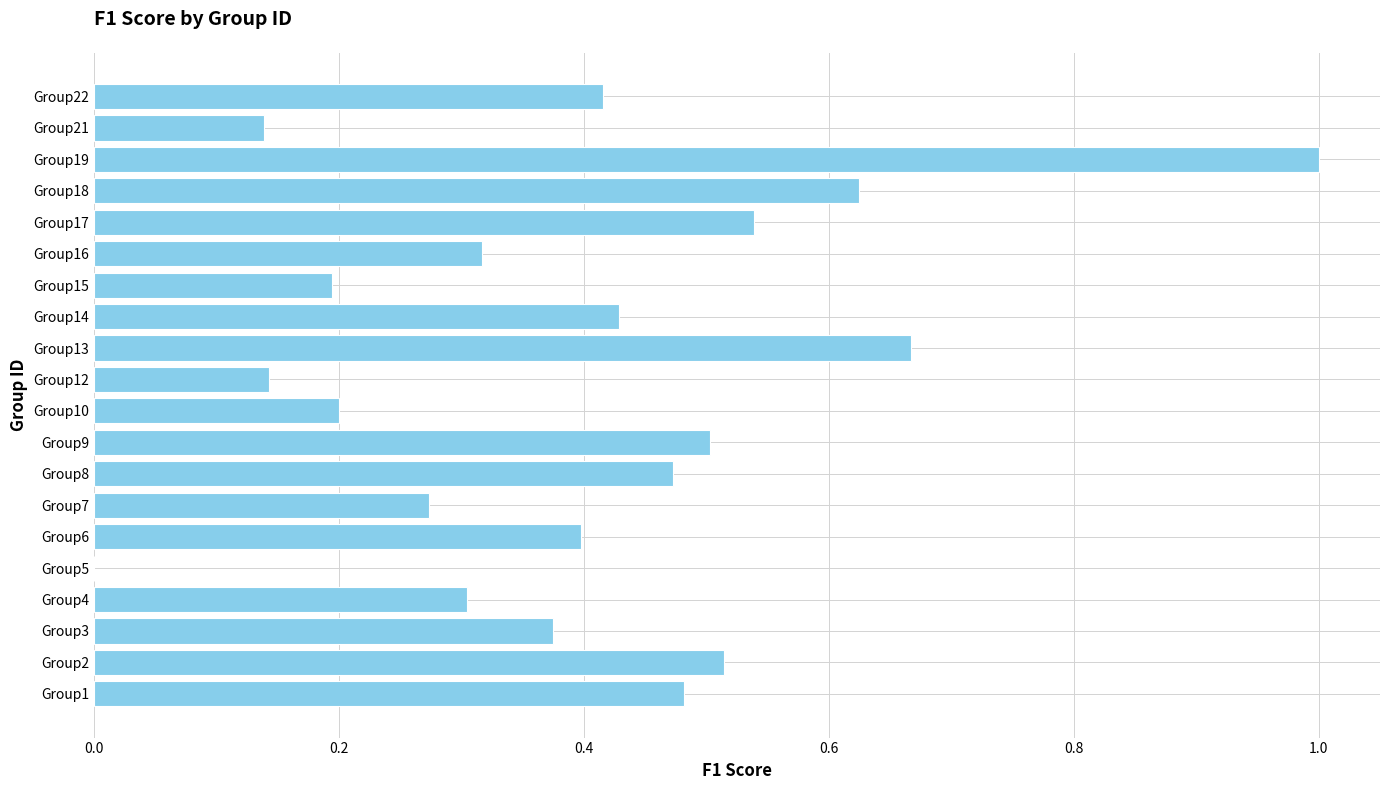

Count the values in the range 0 to 1.

20